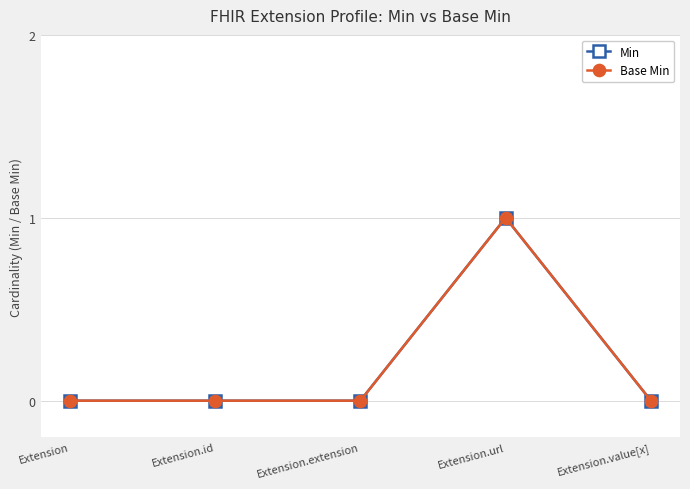

At Extension, list the series in order from largest to smallest.

Min, Base Min